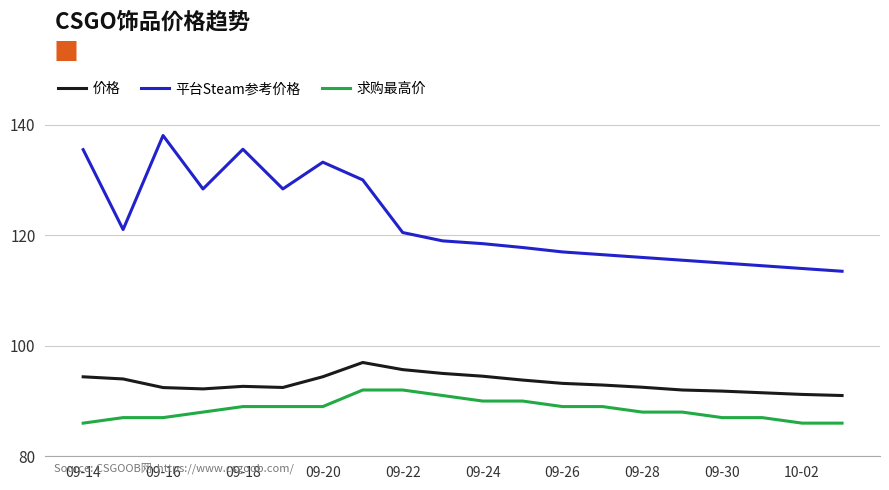

Rank the series by their maximum value, from lowest to highest.

求购最高价, 价格, 平台Steam参考价格